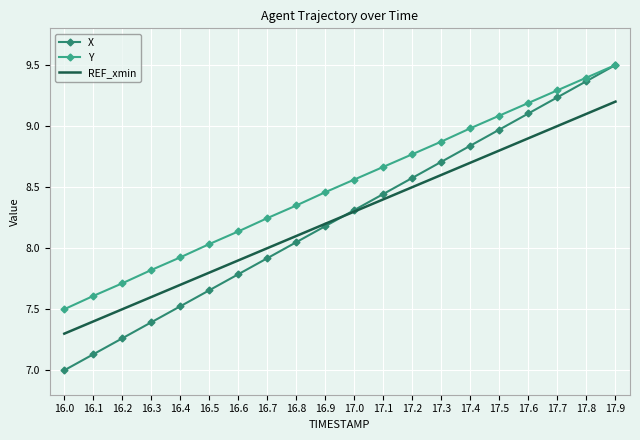

What is the greatest value displayed?

9.5